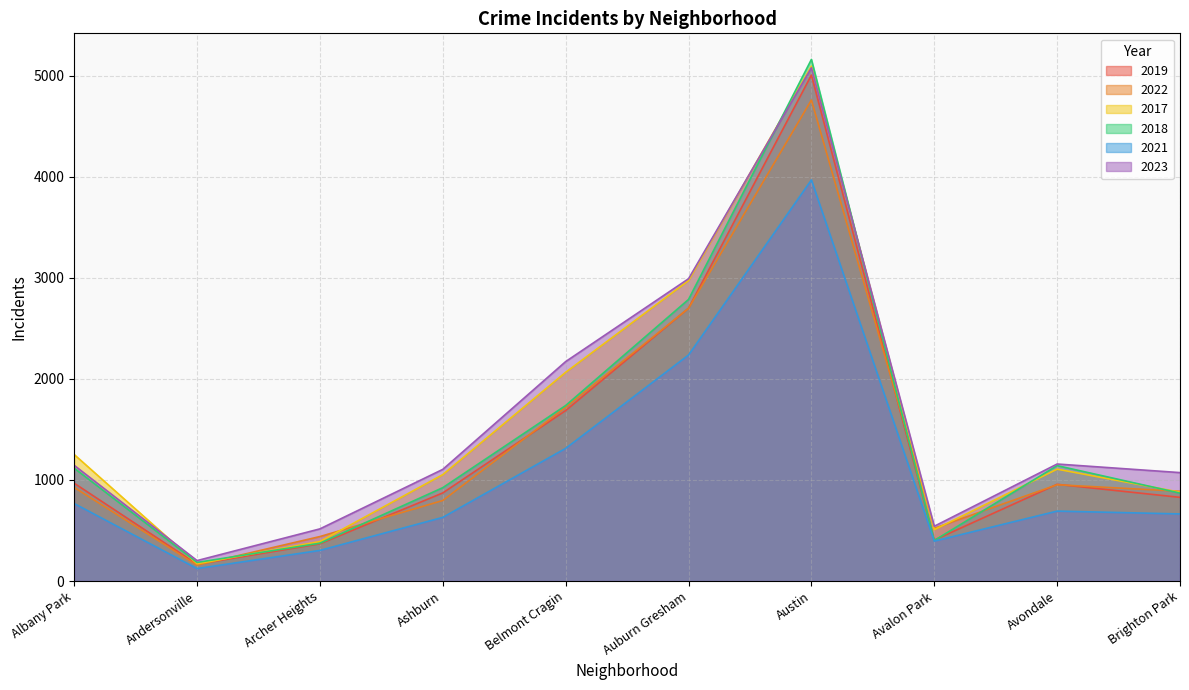

At which label does 2018 reach its minimum?

Andersonville